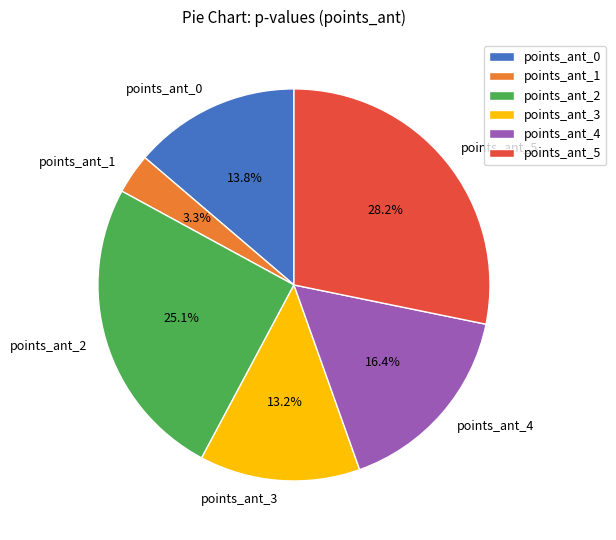

To the nearest percent, what is the difference between the largest and smallest slice percentages?

25%